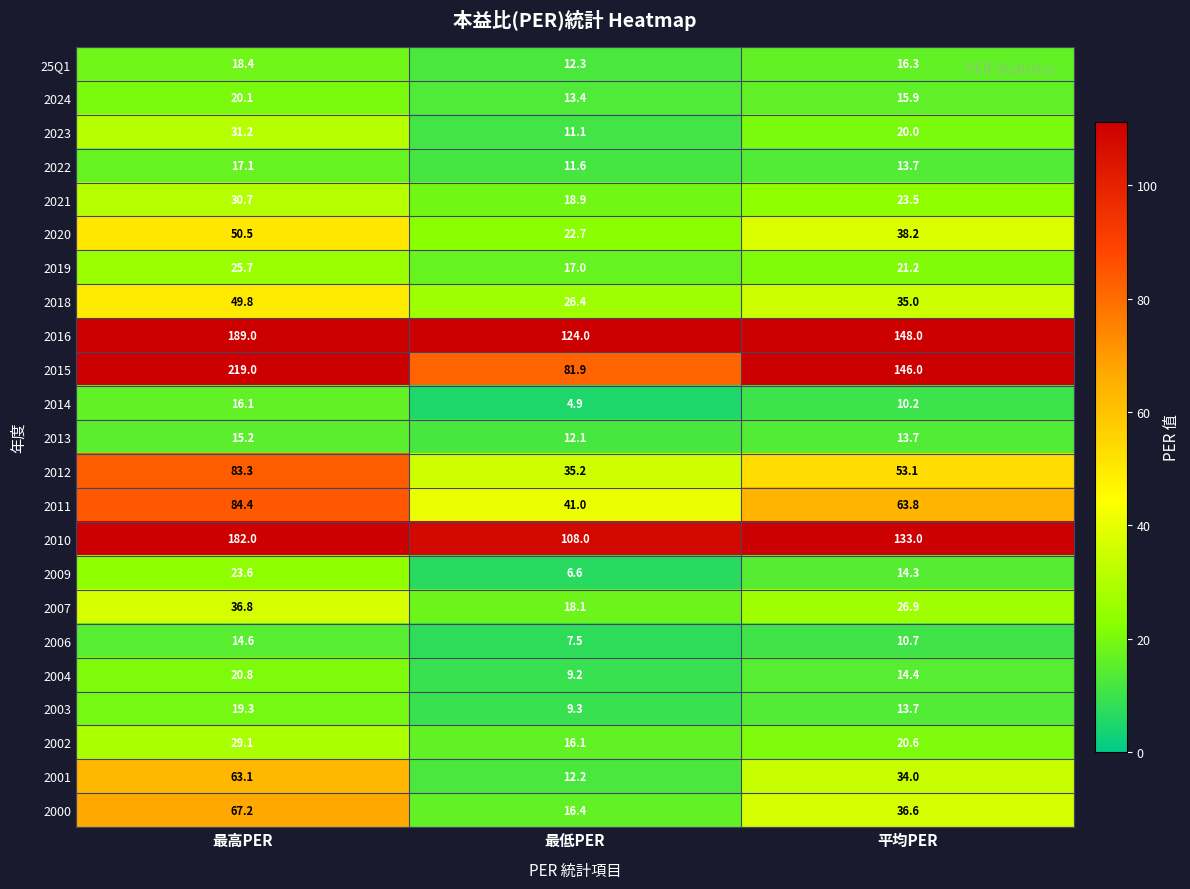

What is the difference between the maximum and minimum values in the 2006 series?

7.1